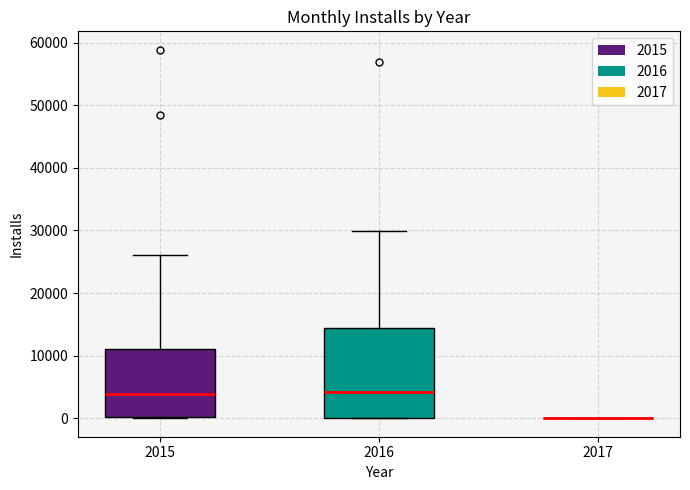

Reading left to right, read every box against the y-axis: the position of its median line, the range the box covers, and the ends of its whiskers. The values are not printed on the chart, so give them approximately, as read against the axis.

2015: median 4000, box 0 to 11000, whiskers 0 to 26000
2016: median 4000, box 0 to 14000, whiskers 0 to 30000
2017: box collapsed to a line at 0, whiskers 0 to 0